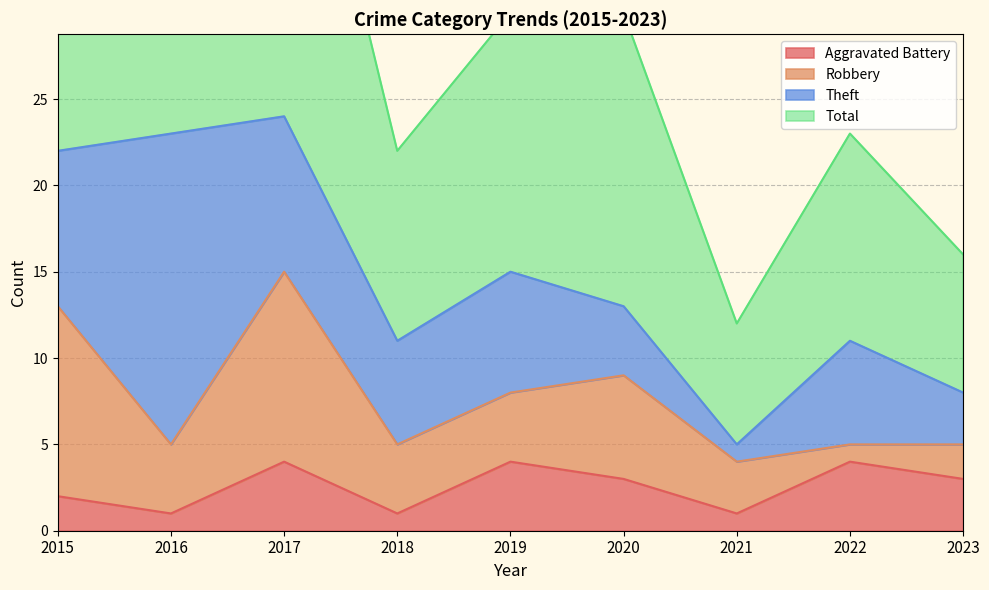

What is the sum of the Aggravated Battery values at 2017 and 2016?

5